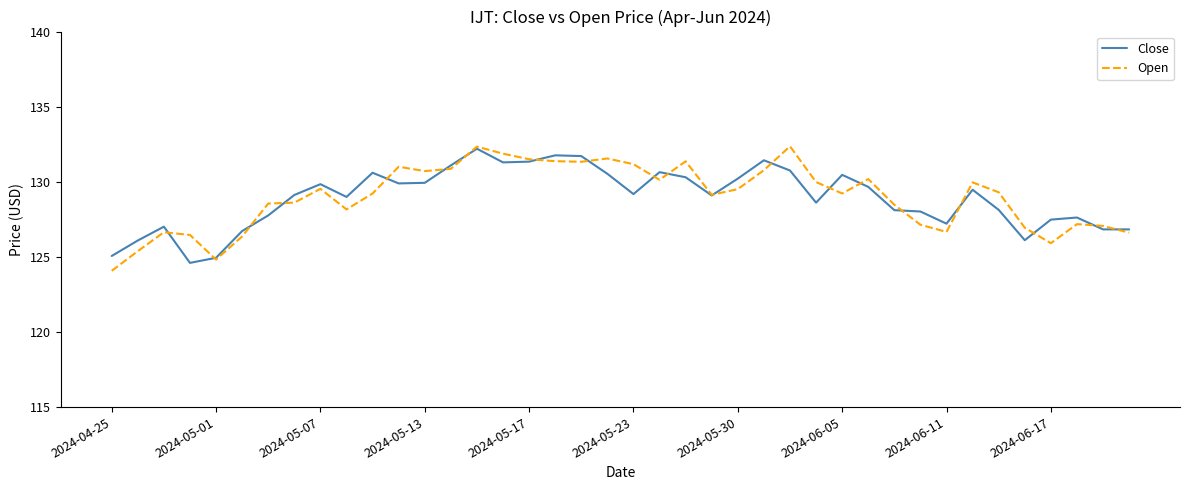

How many lines are shown in the chart?

2